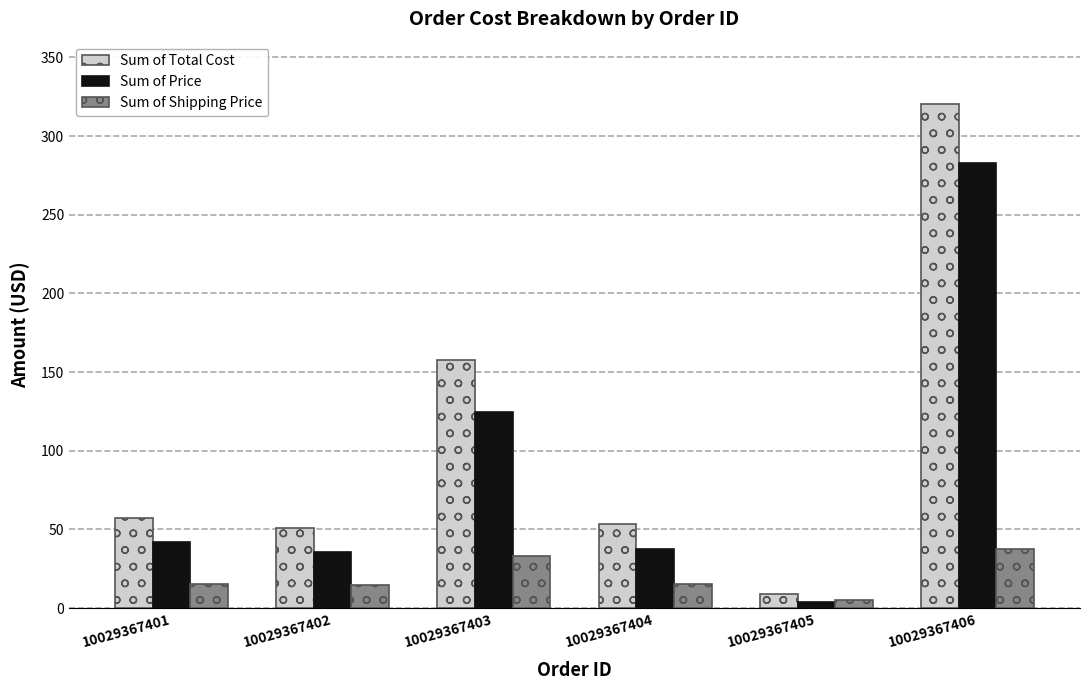

What is the difference between the second highest and minimum values in the Sum of Price series?

120.6